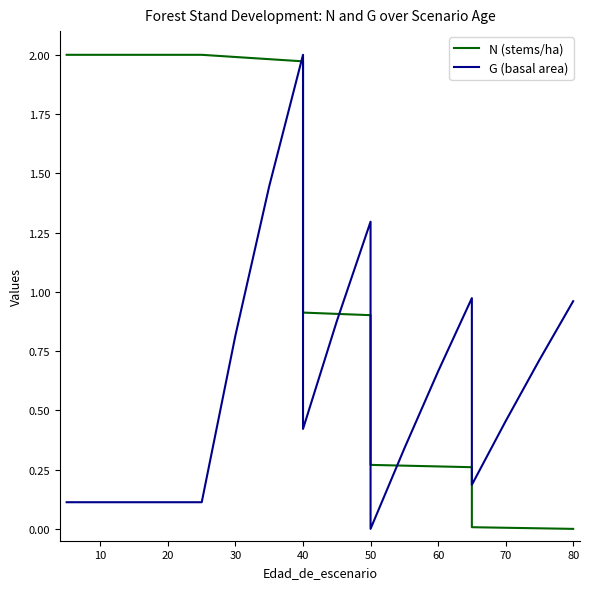

At 40, list the series in order from smallest to largest.

N (stems/ha), G (basal area)